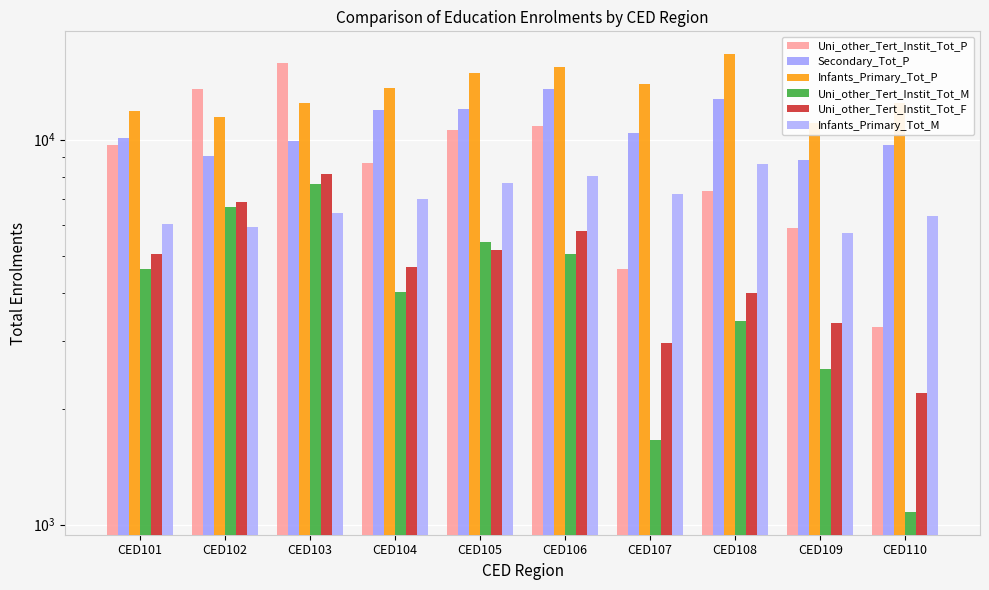

Are the bars grouped side by side (vs. stacked)?

Yes